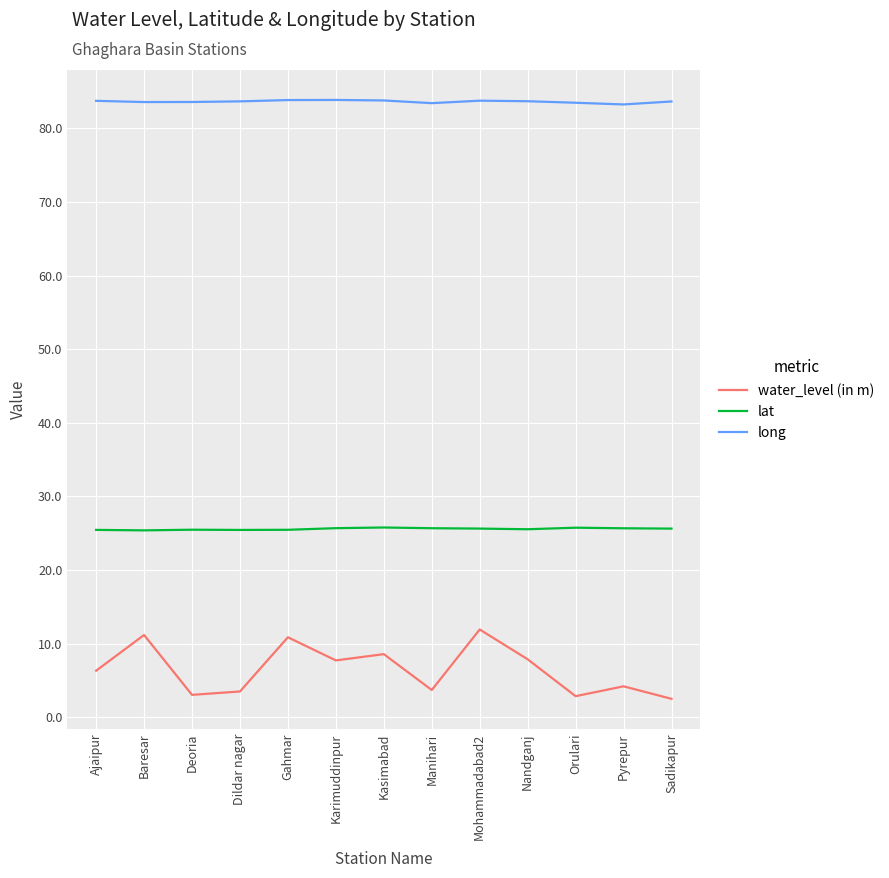

What is the minimum value for water_level (in m)?

2.5